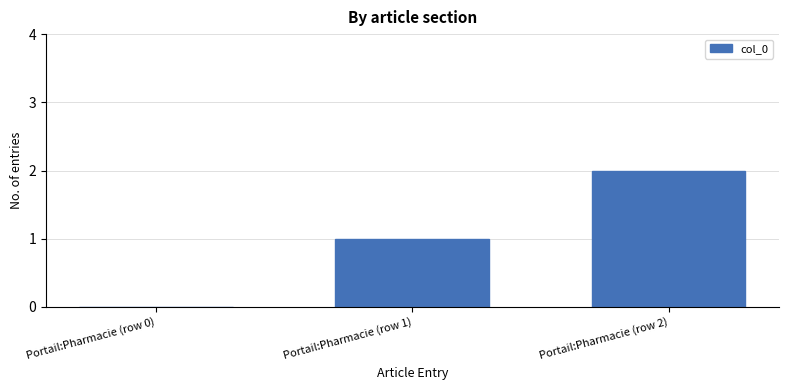

The chart shows a value of 3 at Portail:Pharmacie (row 2). True or false?

False